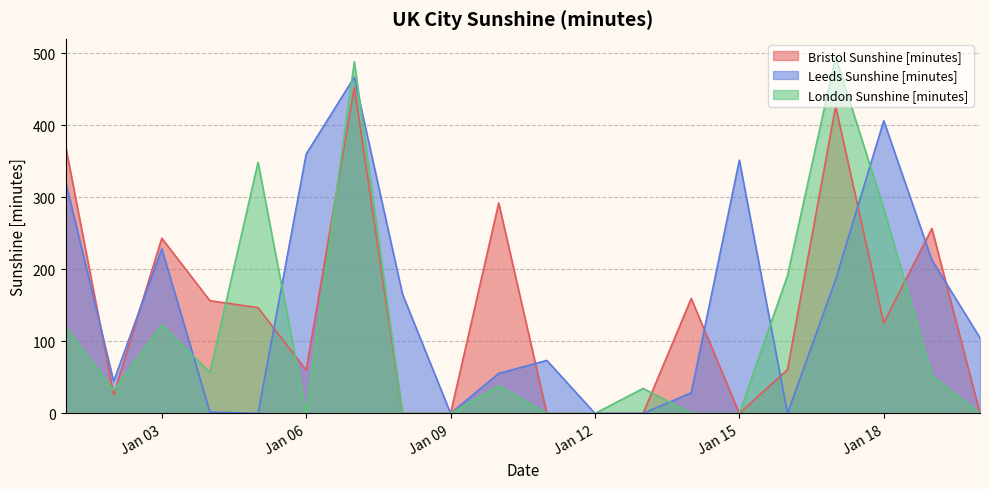

The value of Bristol Sunshine [minutes] at Jan 18 is 125.6. True or false?

True